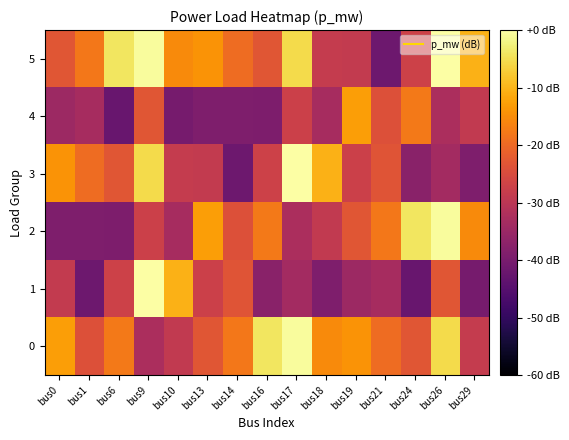

What is the difference between the highest and lowest values at bus21?

23.6